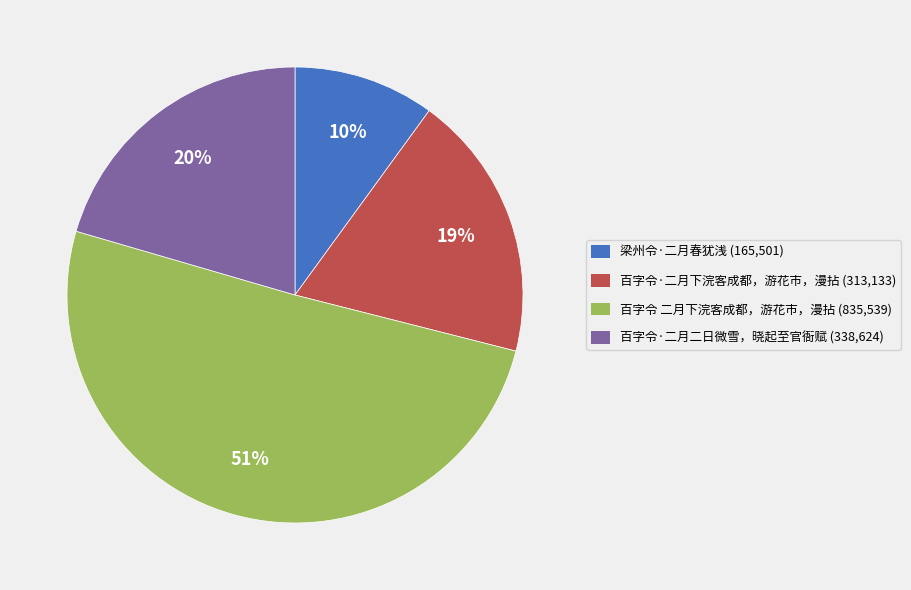

What percentage is the 梁州令·二月春犹浅 slice, to the nearest percent?

10%